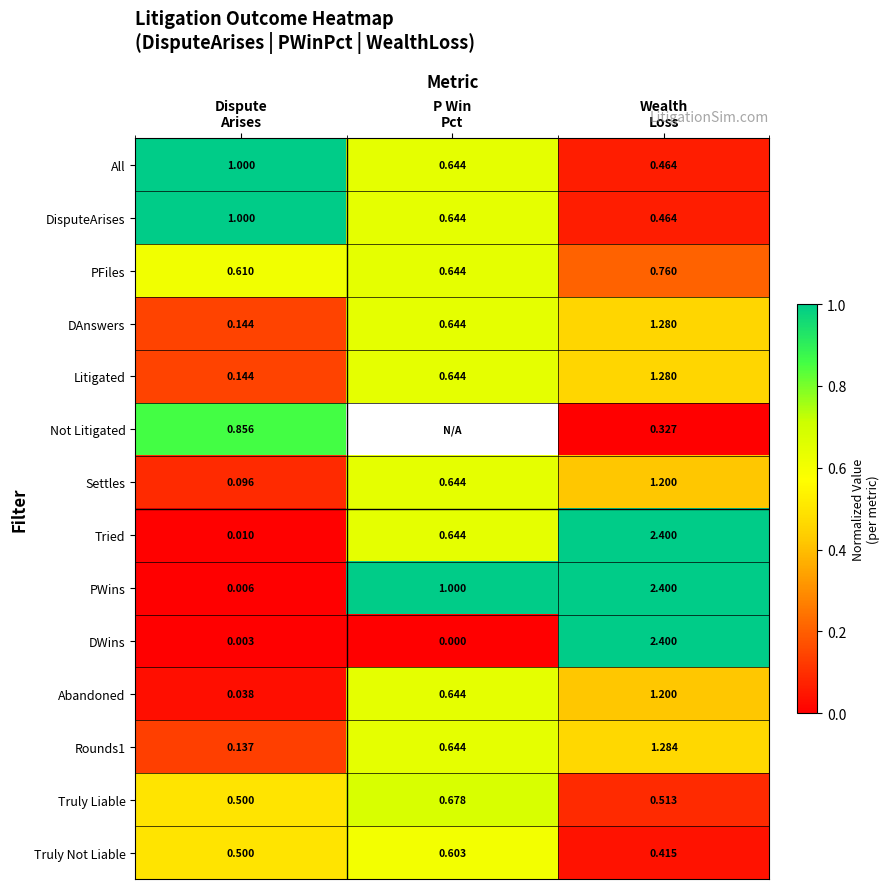

Which has a higher value, Wealth
Loss or P Win
Pct?

P Win
Pct